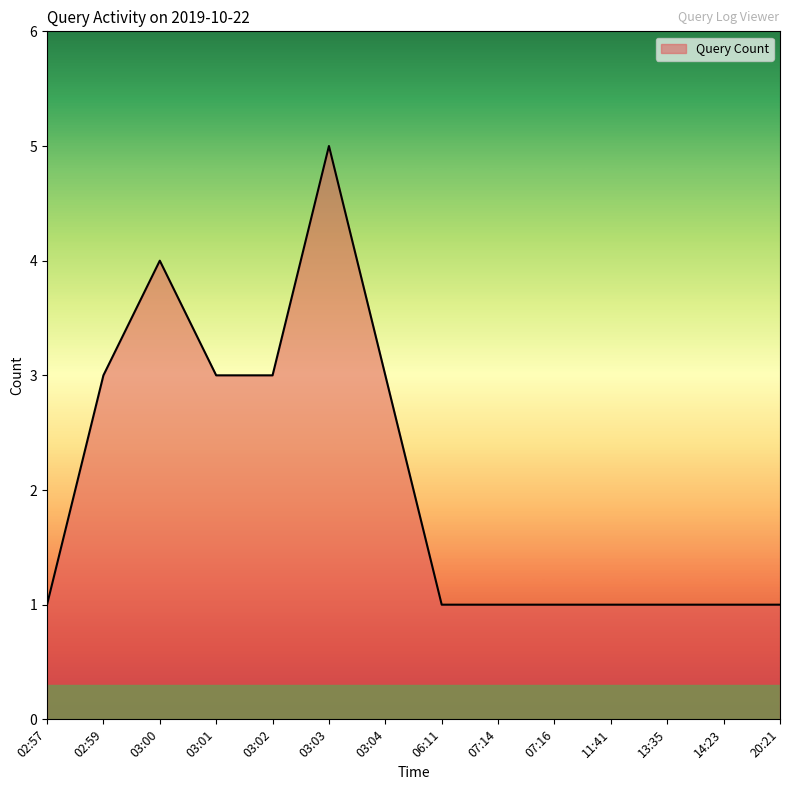

Is it true that the value at 02:59 is 1?

False